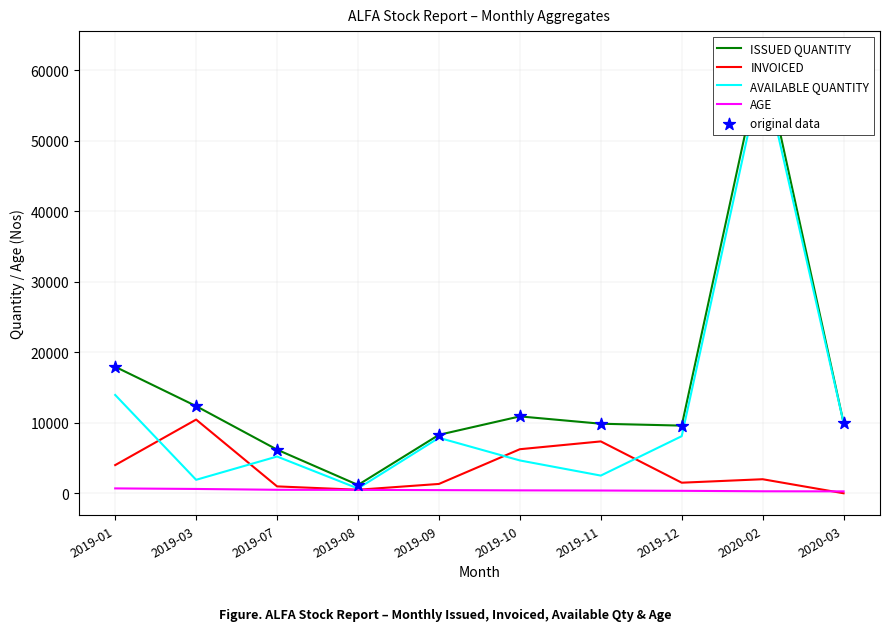

At how many categories does at least one series exceed 8479?

7